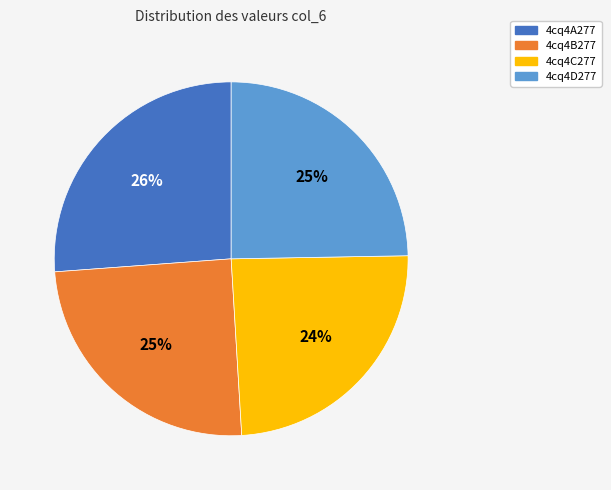

What is the ratio of the value at 4cq4C277 to the value at 4cq4D277?

1.0